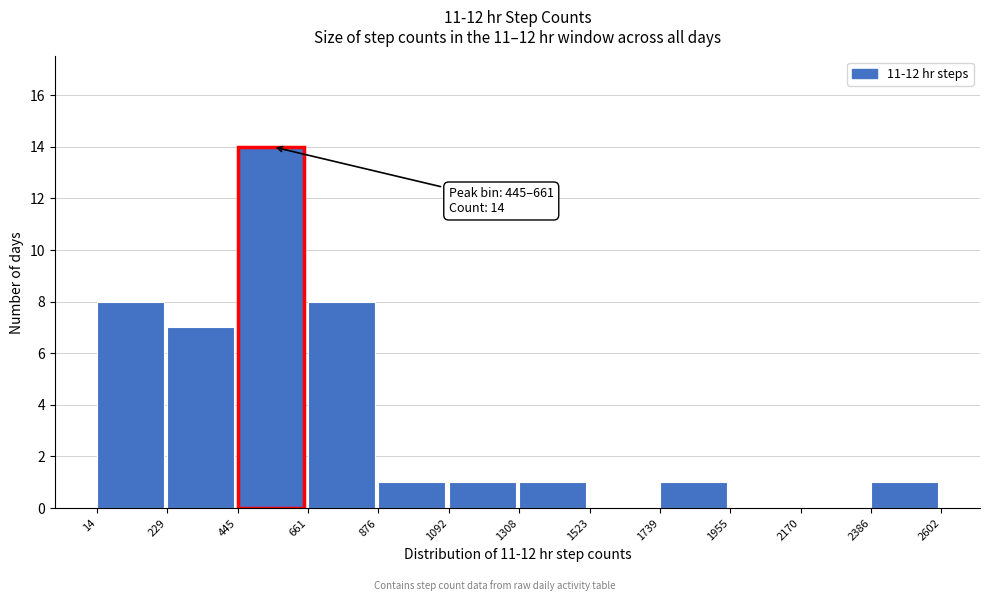

Over which range of the x-axis is the bar tallest?

445 to 661